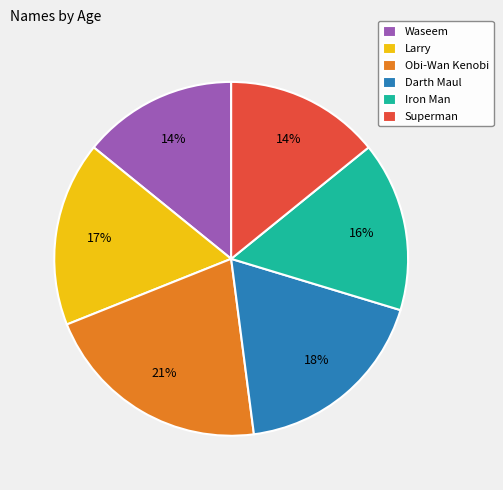

Which category has the biggest portion of the pie?

Obi-Wan Kenobi